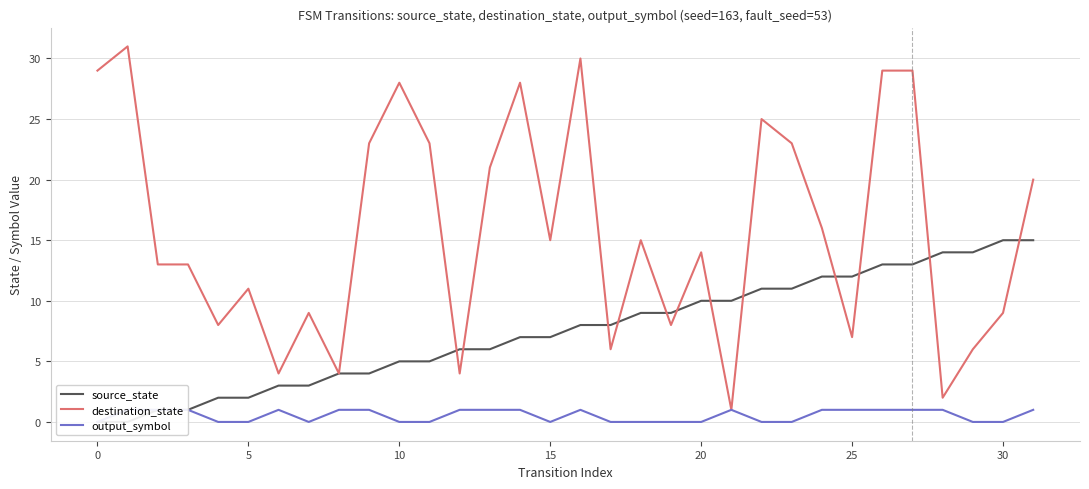

Is it true that destination_state equals 3 at 28?

False